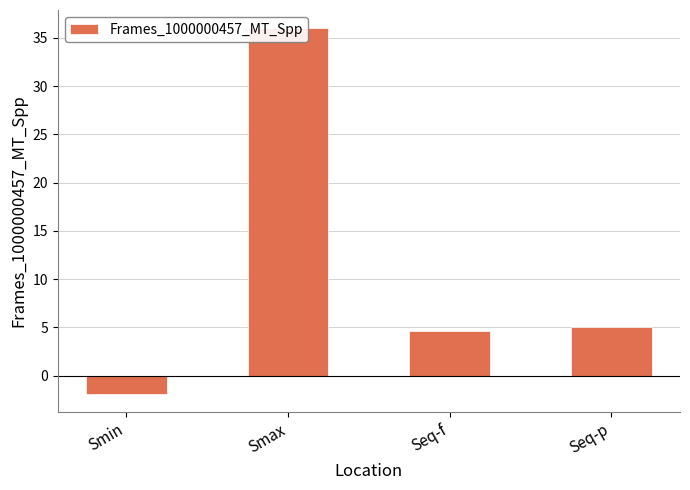

Reading right to left, transcribe all the data shown in this chart.

Seq-p=5.0	Seq-f=4.6	Smax=36.0	Smin=-1.9